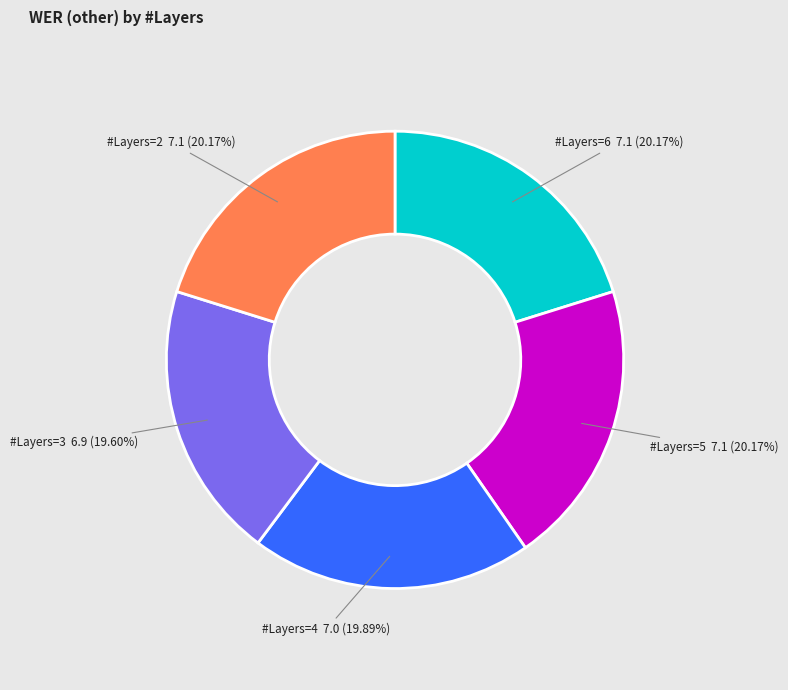

Does any single category account for the majority?

No